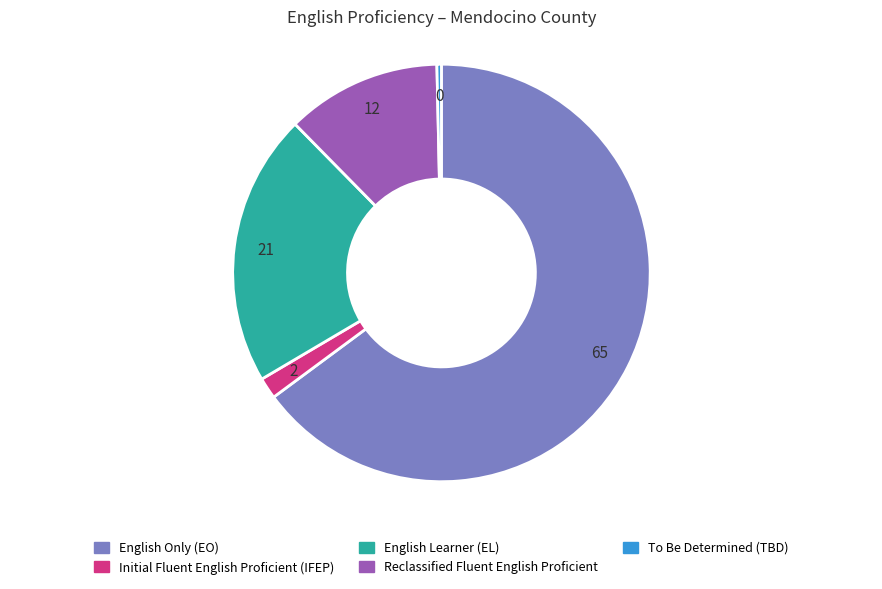

Is there a majority slice in this chart?

Yes